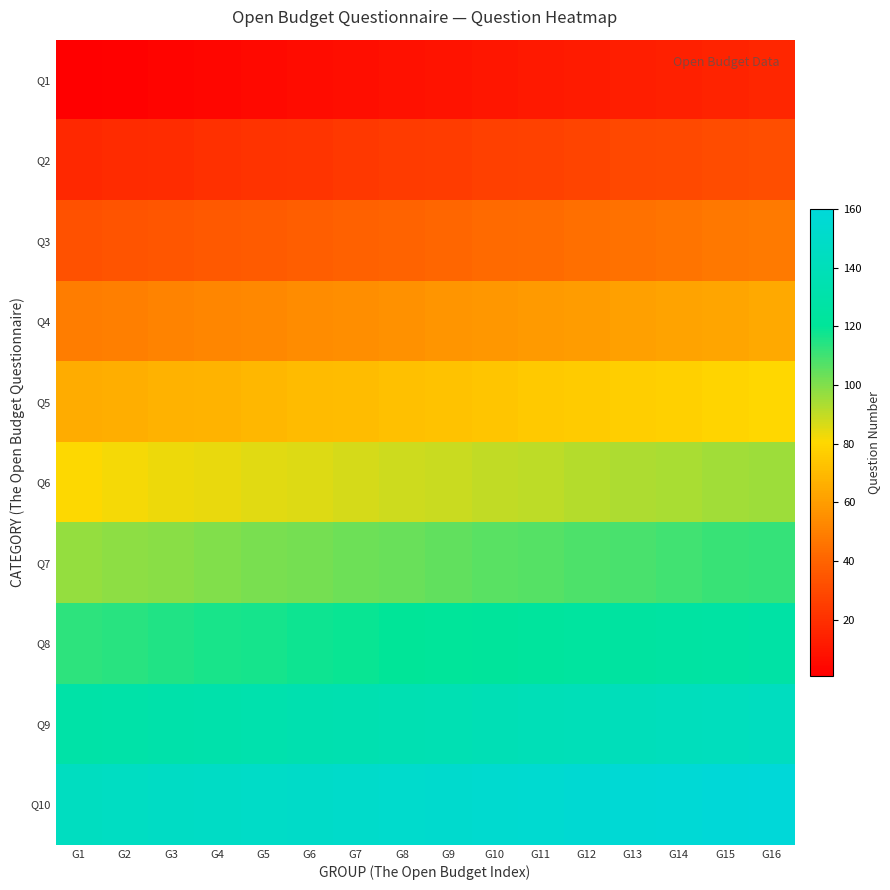

What is the smallest value displayed?

1